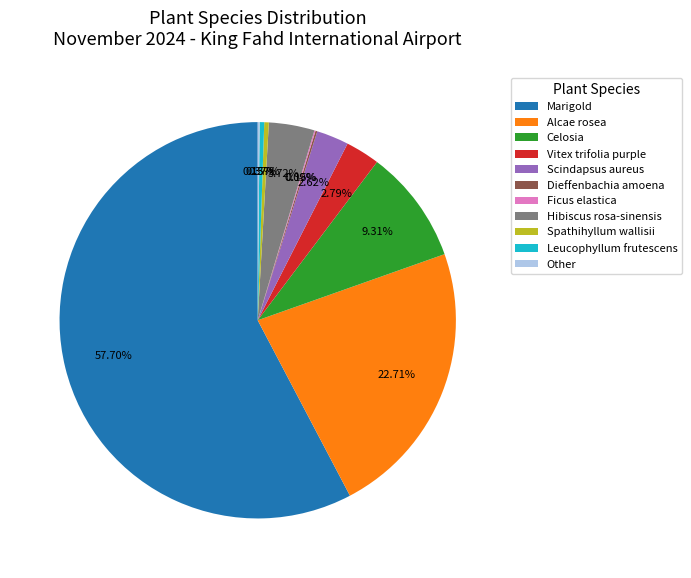

What is the total percentage of Scindapsus aureus and Leucophyllum frutescens?

3.0%